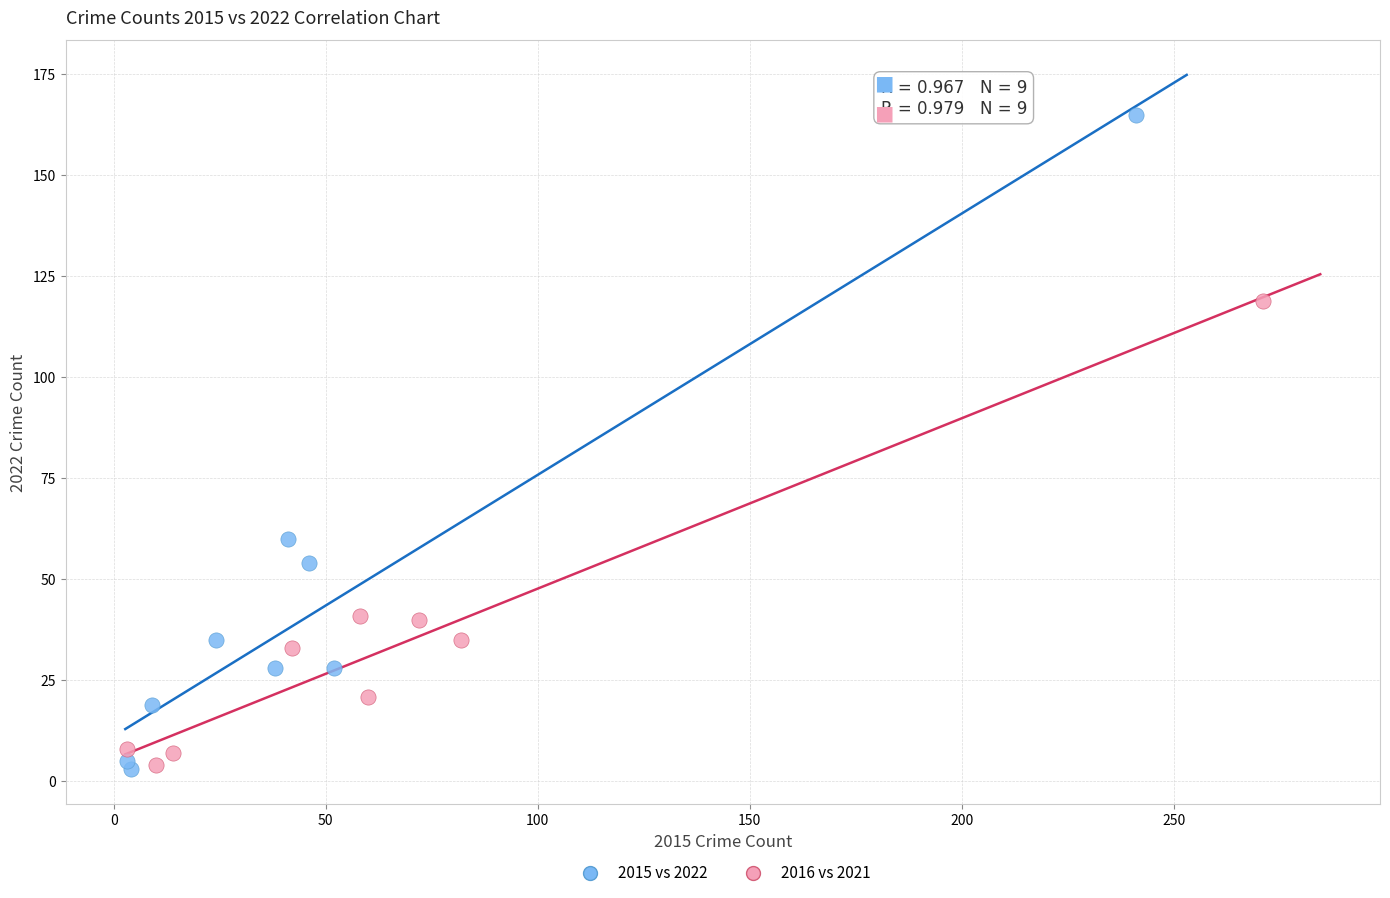

What are all the series names shown in the legend?

2015 vs 2022, 2016 vs 2021